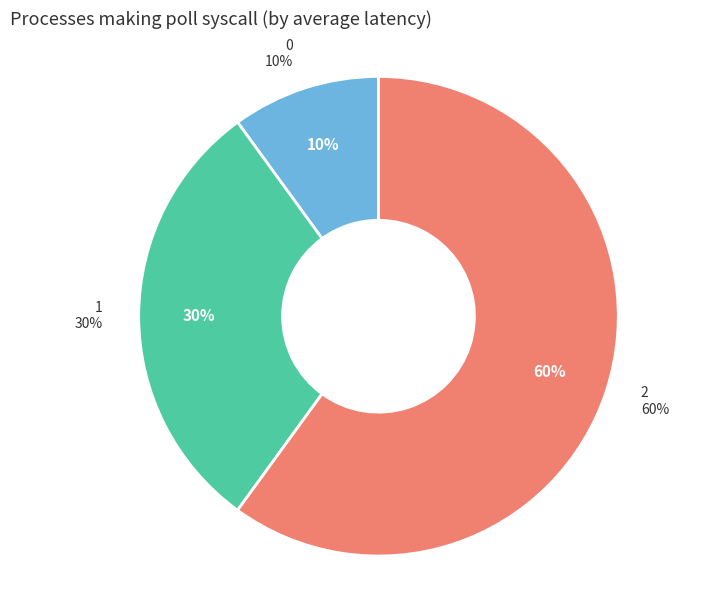

To the nearest percent, what is the difference between the largest and smallest slice percentages?

50%